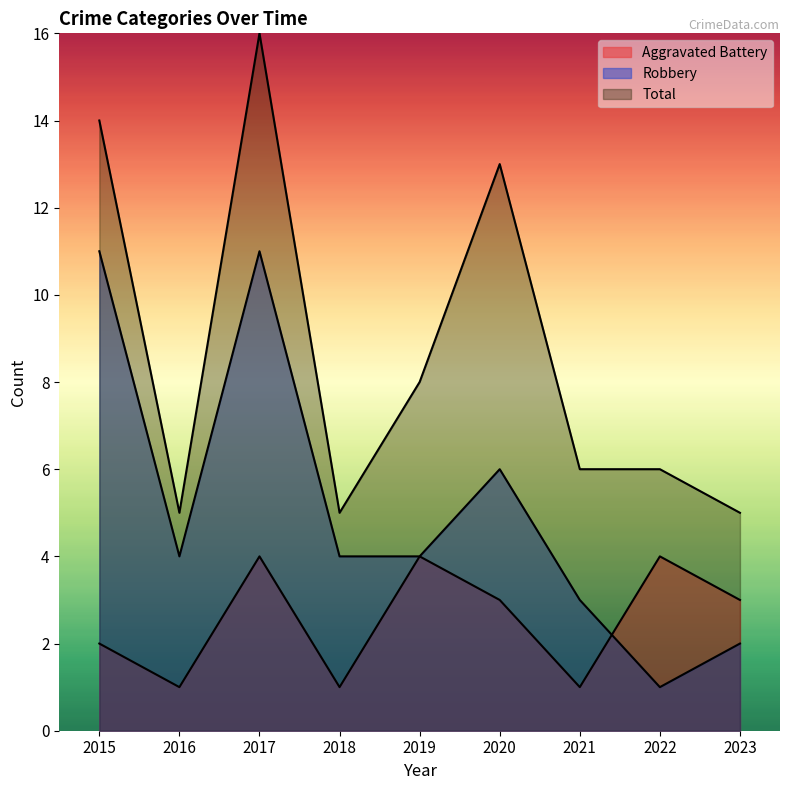

Reading left to right, what are all the values shown in this chart?

Aggravated Battery: 2	1	4	1	4	3	1	4	3
Robbery: 11	4	11	4	4	6	3	1	2
Total: 14	5	16	5	8	13	6	6	5